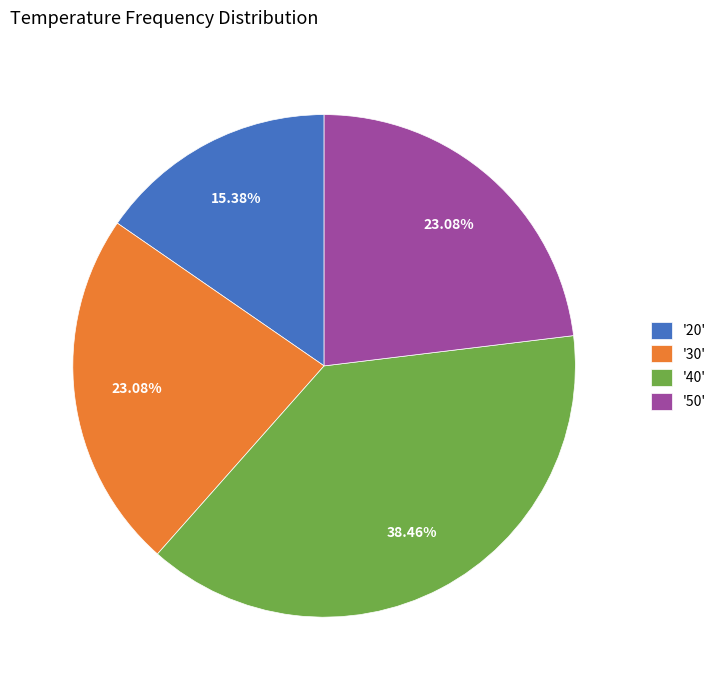

Which has a higher value, '50' or '40'?

'40'